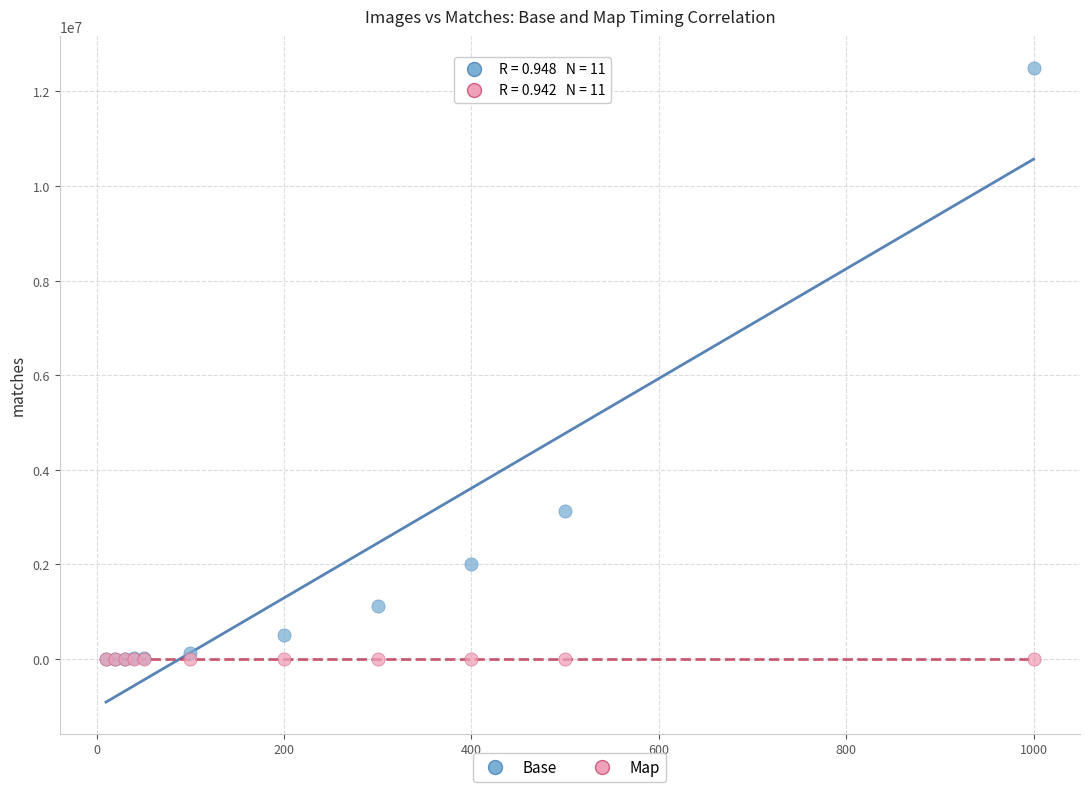

Which series contains the highest Y value?

Base